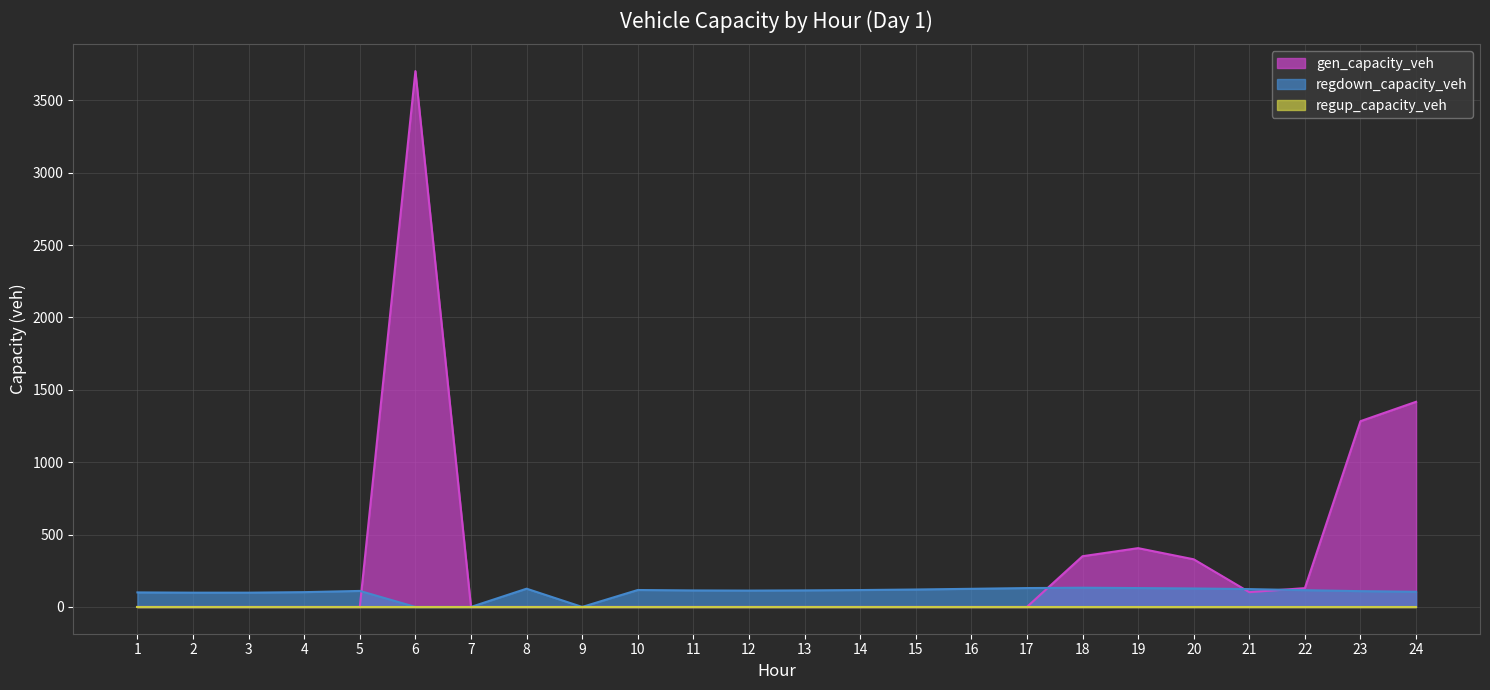

Which label corresponds to the smallest value in the chart?

1